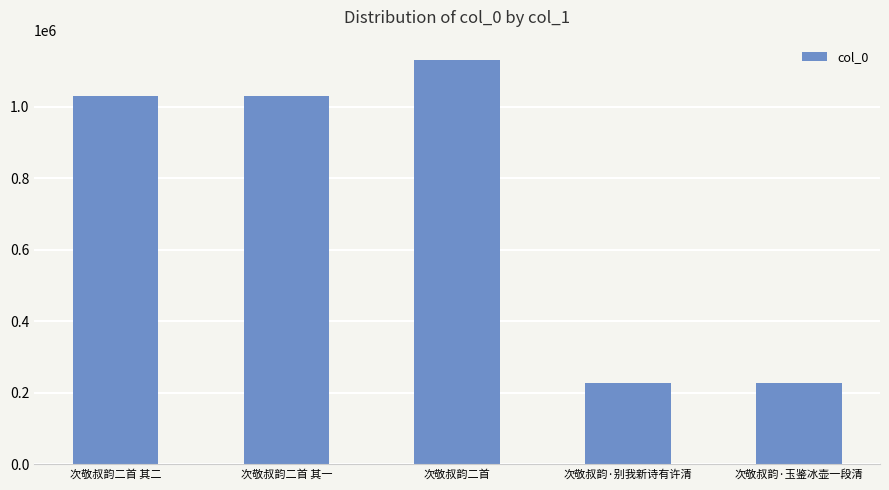

What is the difference between the second highest and minimum values?

802635